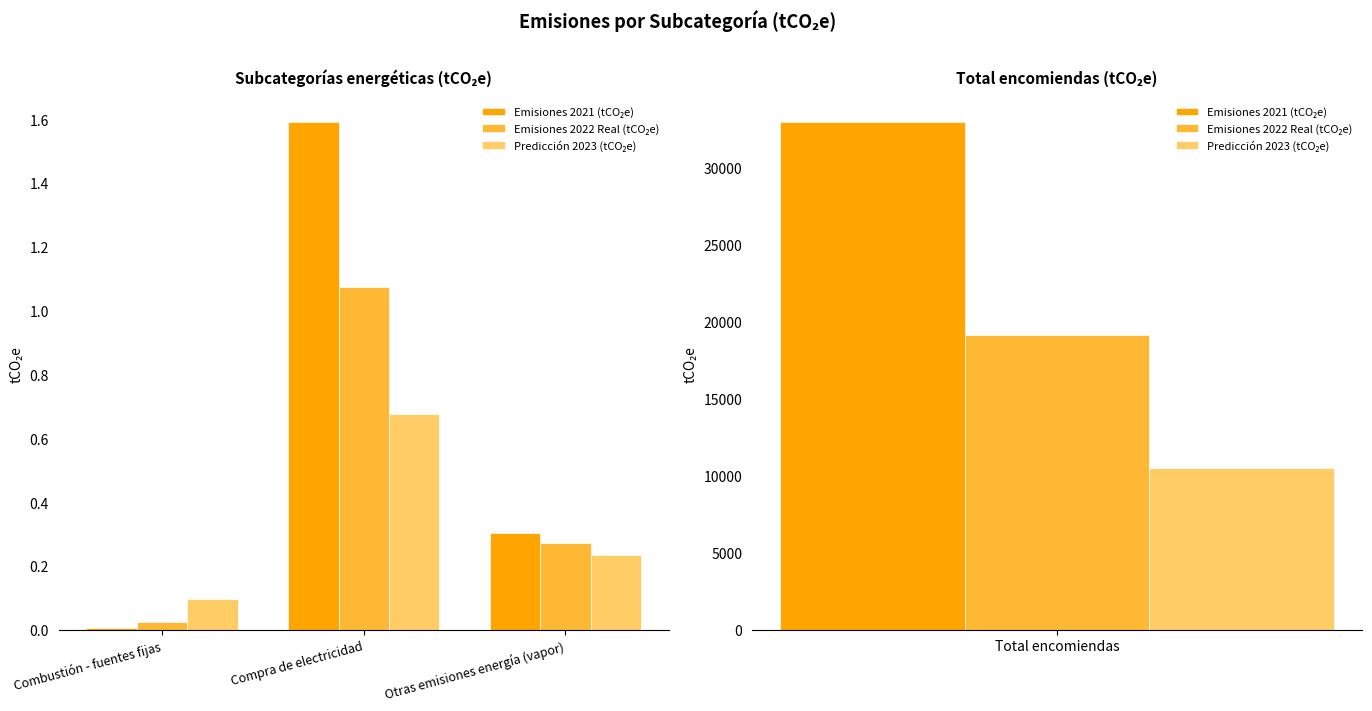

At Combustión - fuentes fijas, list the series in order from smallest to largest.

Emisiones 2021 (tCO₂e), Emisiones 2022 Real (tCO₂e), Predicción 2023 (tCO₂e)